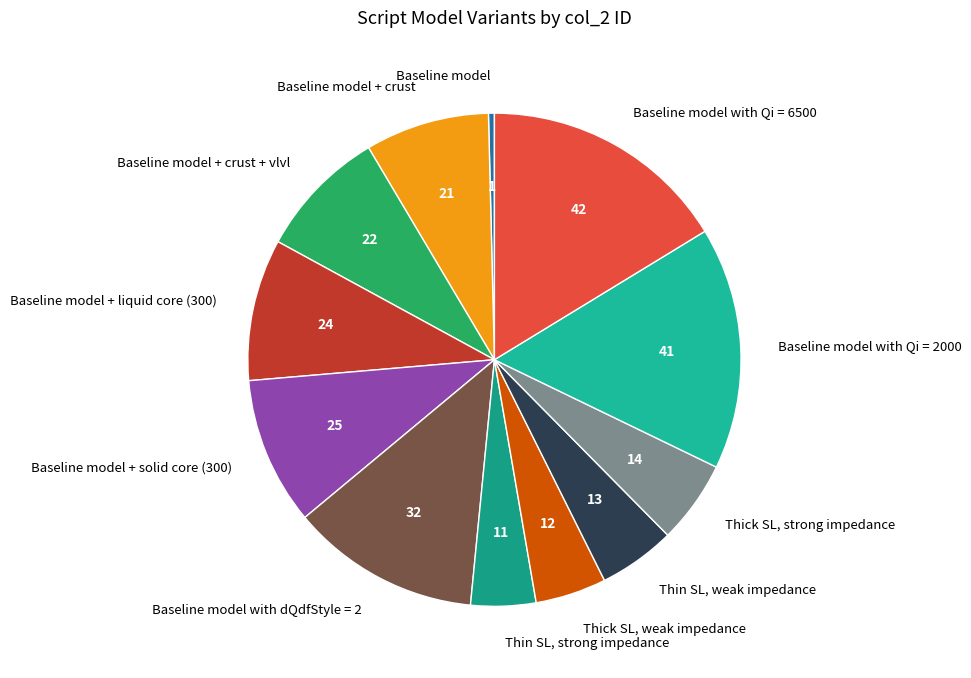

Is Baseline model with dQdfStyle = 2 the majority of the pie?

No